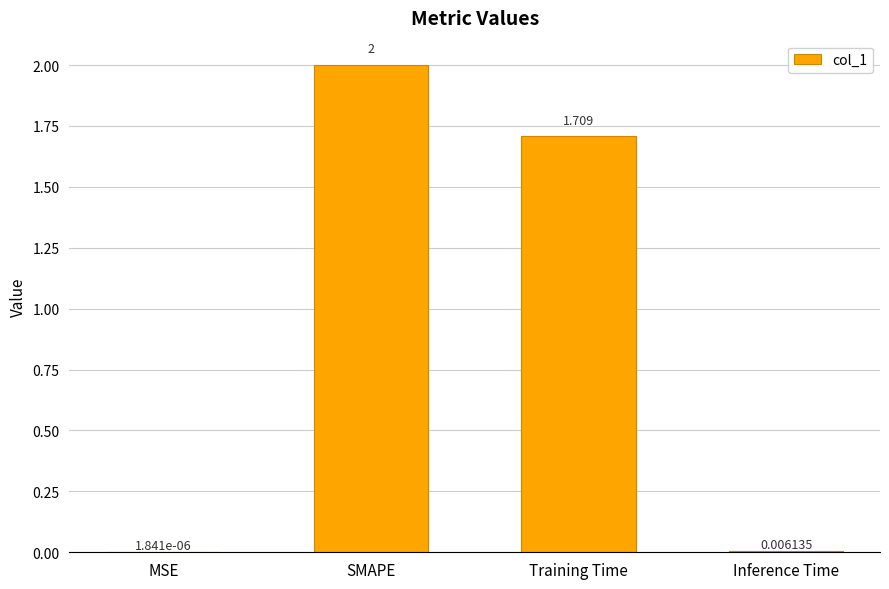

At which category does the chart reach its peak across all series?

SMAPE